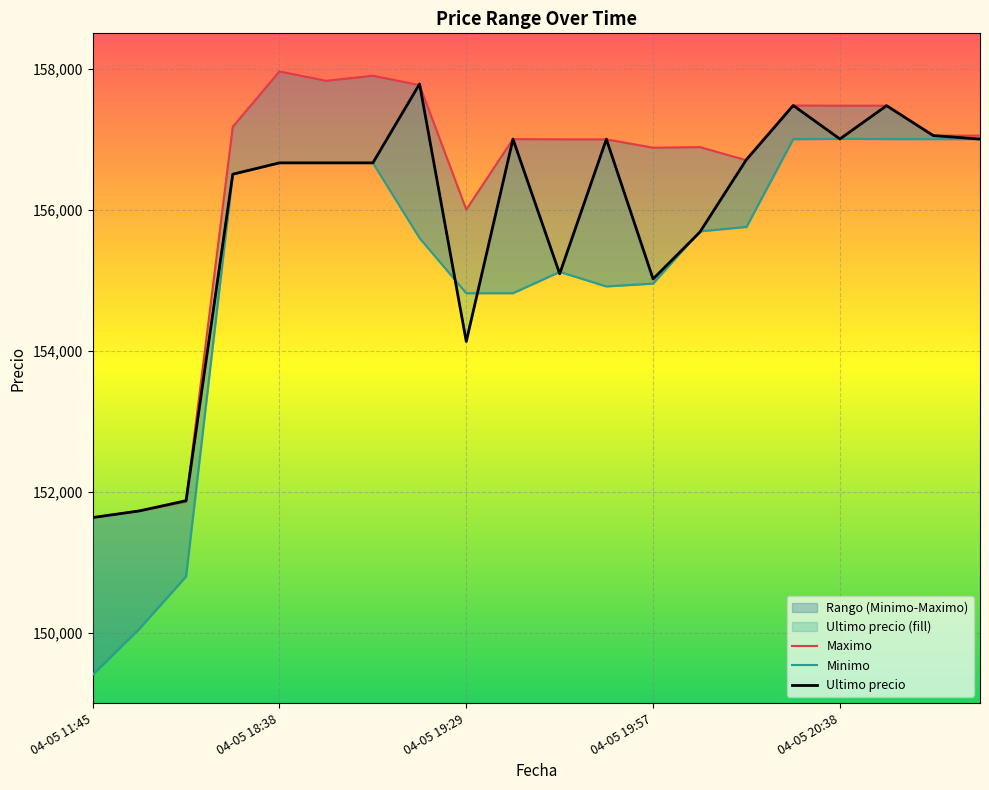

Reading left to right, list all the values displayed in this chart.

Ultimo precio: 151633	151727	151872	156502	156663	156663	156663	157782	154130	157000	155090	156999	155017	155679	156711	157477	157002	157474	157050	157000
Maximo: 151633	151727	151858	157175	157960	157827	157899	157766	156000	157000	156997	156996	156878	156887	156700	157477	157474	157474	157050	157050
Minimo: 149404	150056	150798	156502	156663	156663	156663	155596	154815	154815	155117	154911	154951	155692	155755	157000	157003	157001	157000	157000